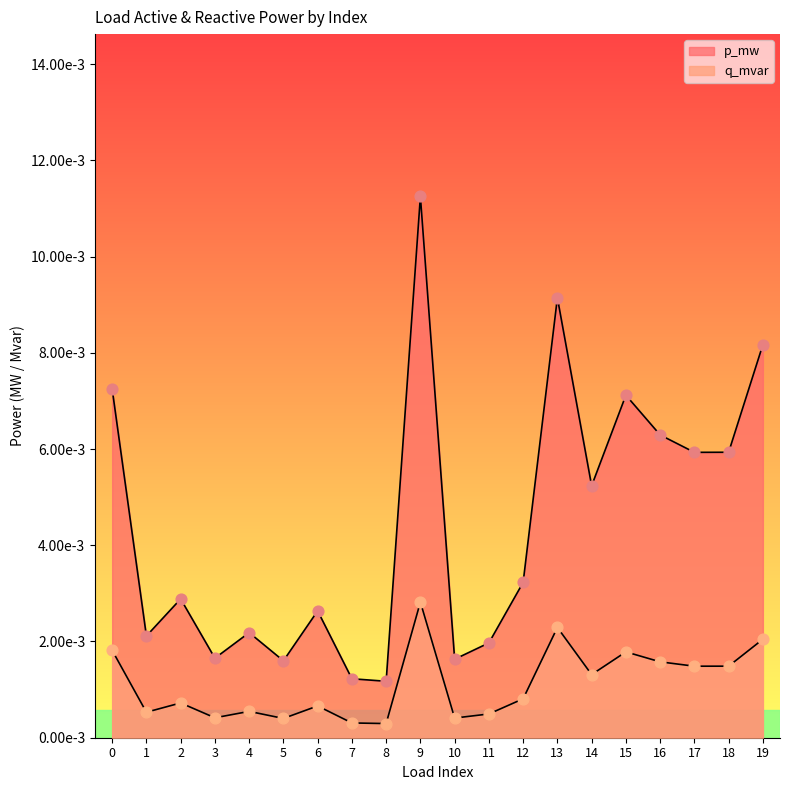

What are all the series names shown in the legend?

p_mw, q_mvar